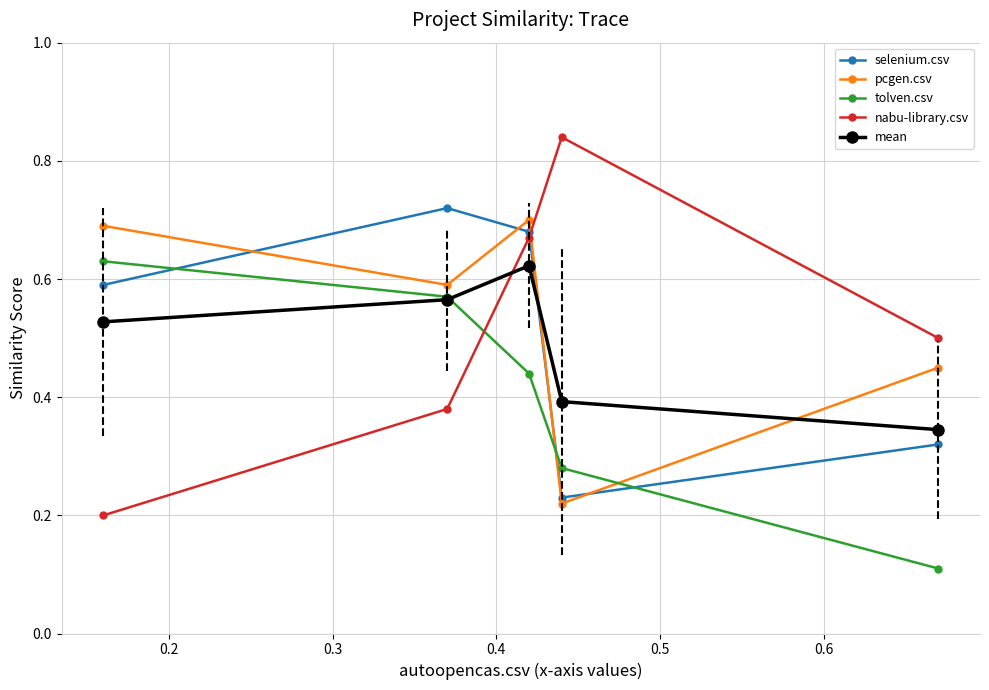

Which series has the largest range (max minus min)?

nabu-library.csv